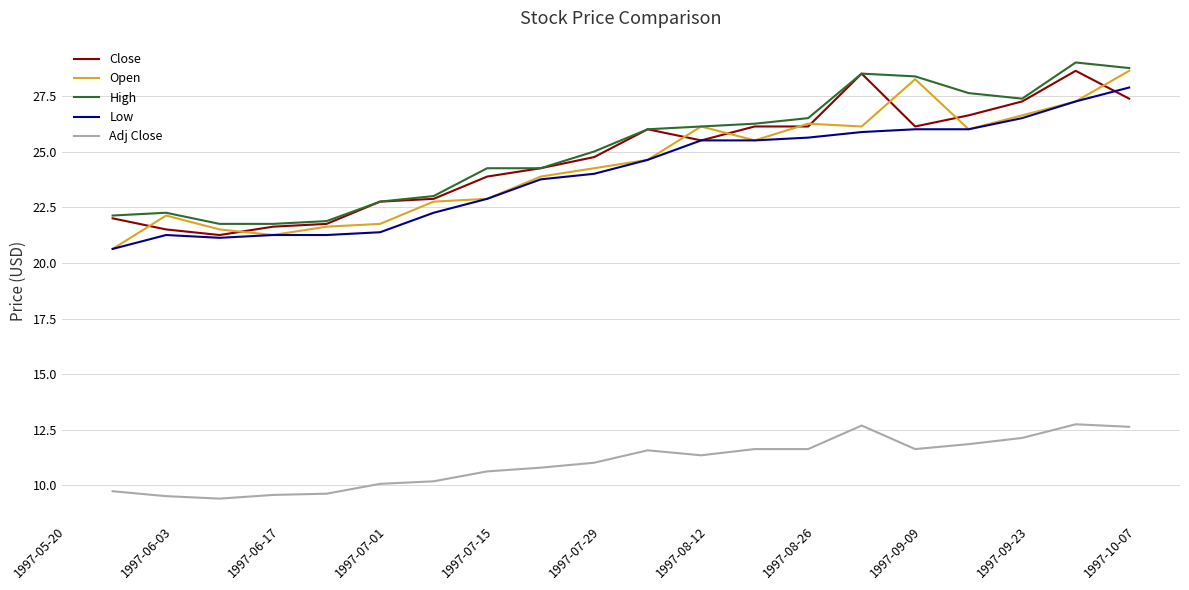

How many categories are shown in the chart?

20